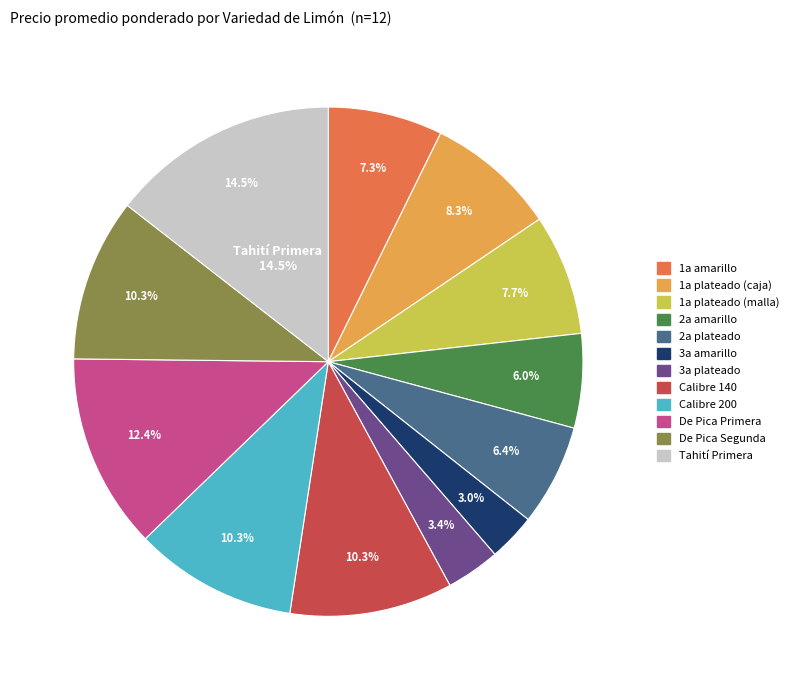

What is the smallest slice in the pie chart?

3a amarillo